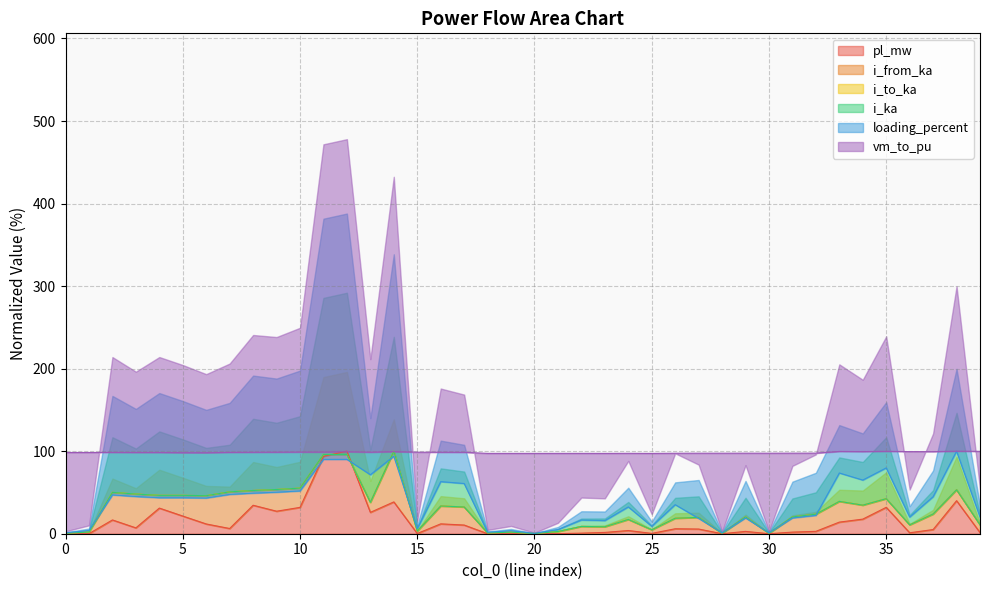

Reading right to left, extract all data points from this chart.

pl_mw: 1.4	40.0	5.0	1.1	32.0	17.7	14.1	2.9	2.0	0.0	2.8	0.0	5.7	6.0	0.4	3.9	1.6	0.7	0.1	0.0	0.0	0.0	10.5	11.9	0.2	38.5	25.9	100.0	93.8	31.9	27.3	34.5	6.3	11.8	21.4	31.0	7.1	16.7	0.1	0.0
i_from_ka: 10.8	53.3	23.9	10.7	42.5	34.6	39.2	23.7	20.4	0.6	20.4	0.6	19.8	18.7	4.8	17.3	8.5	8.8	2.7	0.2	1.9	0.9	32.4	33.6	3.2	100.0	38.1	96.0	96.0	55.2	53.6	52.4	50.7	46.1	46.5	46.5	48.0	50.1	2.1	0.6
i_to_ka: 10.8	53.3	23.9	10.7	42.5	34.6	39.2	23.7	20.4	0.6	20.4	0.6	19.8	18.7	4.8	17.3	8.5	8.8	2.7	0.2	1.9	0.9	32.4	33.6	3.2	100.0	38.1	96.0	96.0	55.2	53.6	52.4	50.7	46.1	46.5	46.5	48.0	50.1	2.1	0.6
i_ka: 10.8	53.3	23.9	10.7	42.5	34.6	39.2	23.7	20.4	0.6	20.4	0.6	19.8	18.7	4.8	17.3	8.5	8.8	2.7	0.2	1.9	0.9	32.4	33.6	3.2	100.0	38.1	96.0	96.0	55.2	53.6	52.4	50.7	46.1	46.5	46.5	48.0	50.1	2.1	0.6
loading_percent: 20.3	100.0	44.8	20.2	79.7	65.0	73.6	22.2	19.1	1.1	19.1	1.1	18.6	35.2	9.0	32.5	15.9	16.6	5.1	0.5	3.6	1.8	60.8	63.1	6.1	93.9	71.5	90.1	90.1	51.9	50.3	49.2	47.6	43.3	43.6	43.6	45.1	47.0	3.9	1.1
vm_to_pu: 99.8	100.0	99.4	99.5	99.8	99.5	99.7	97.6	97.6	97.5	97.6	97.5	97.5	97.5	97.3	97.4	97.3	97.4	97.3	97.3	97.3	97.3	98.6	98.7	98.8	99.4	98.8	99.4	98.9	98.9	98.8	98.7	98.5	98.1	98.2	98.4	98.4	98.5	98.4	98.4